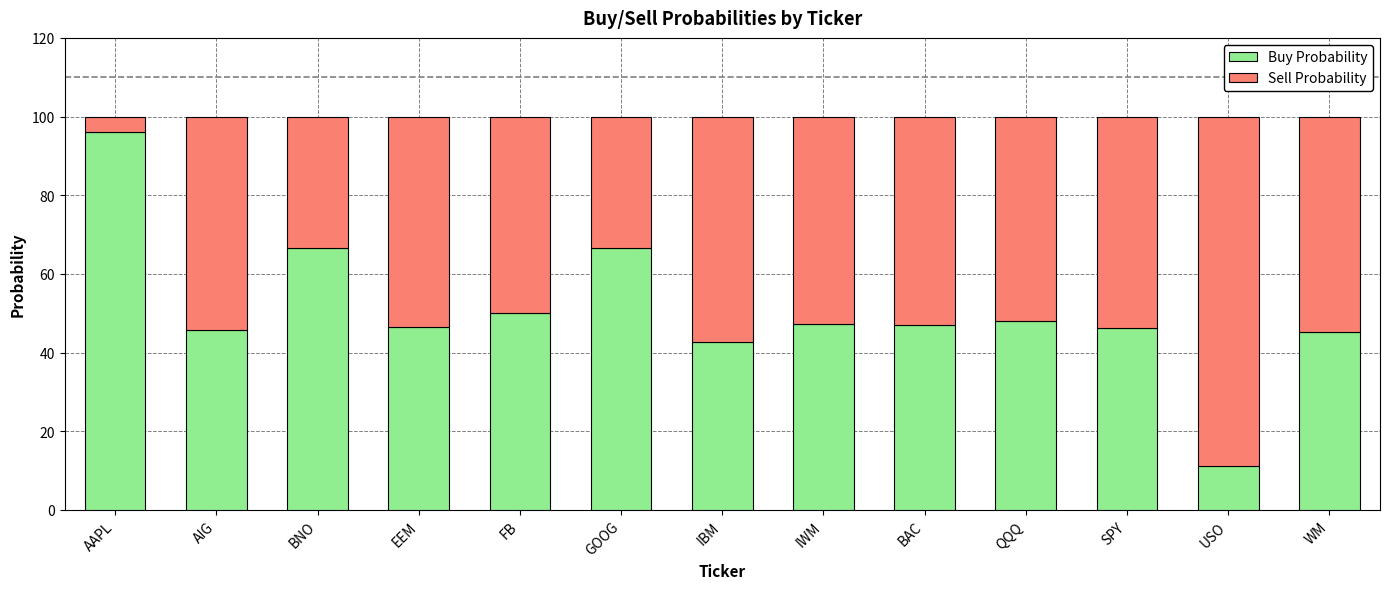

What is the approximate value of Buy Probability at SPY?

46.2